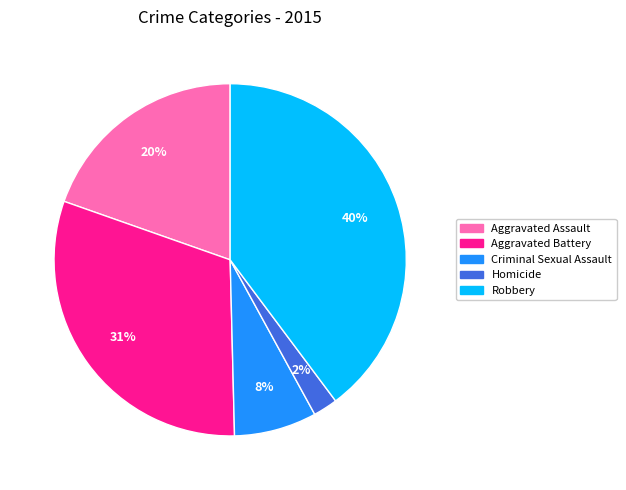

To the nearest percent, what percentage of the pie is Homicide?

2%